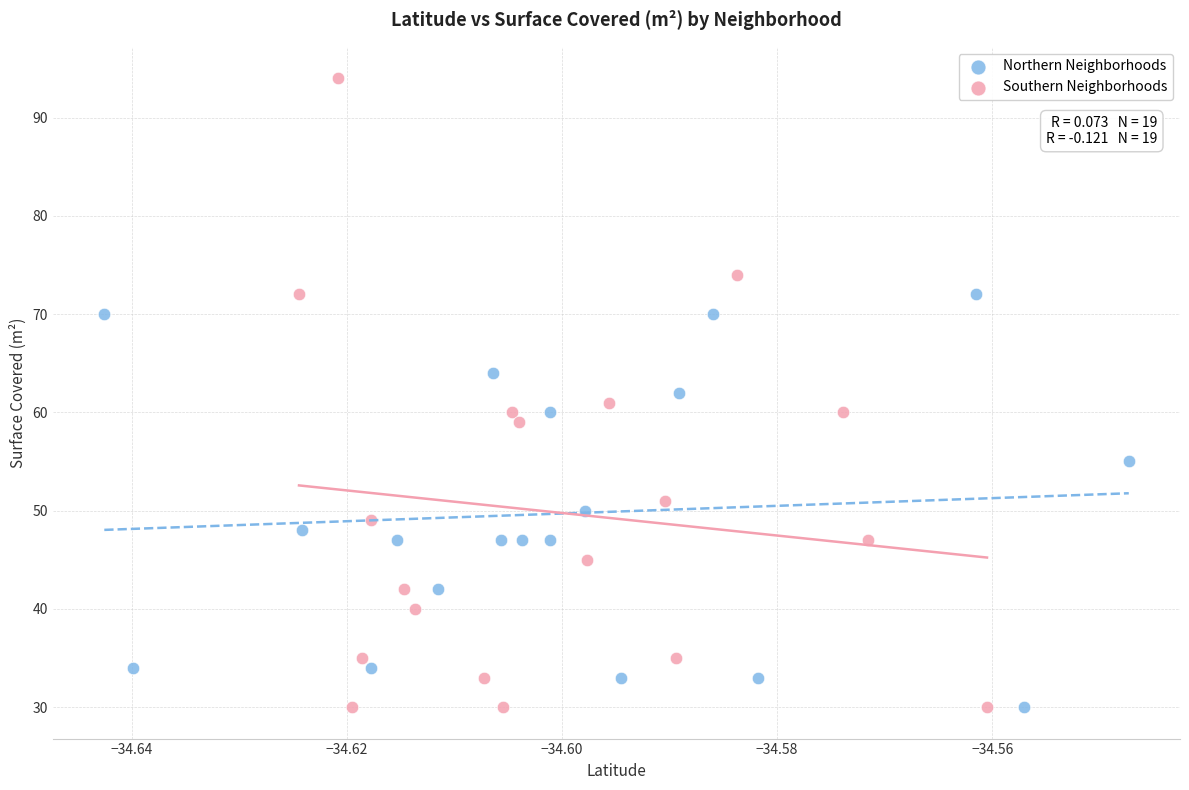

Which series has the largest Y range (max minus min)?

Southern Neighborhoods